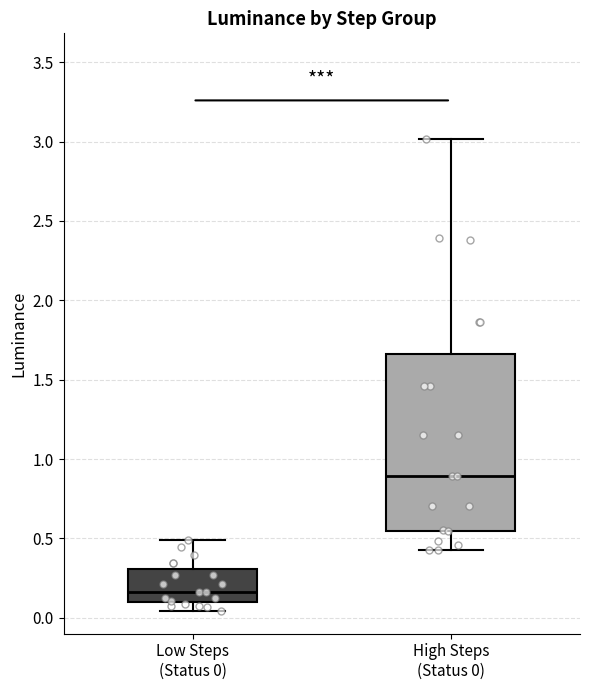

Where does the lower whisker of the box for High Steps (Status 0) end on the y-axis? The values are not printed on the chart, so give them approximately, as read against the axis.

0.45